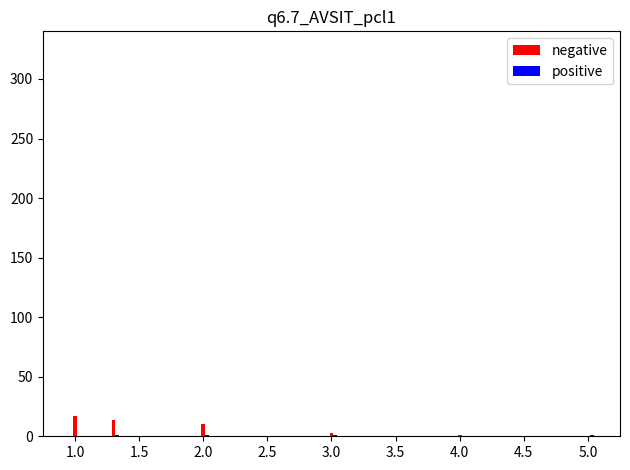

How many data points does each series have?

6